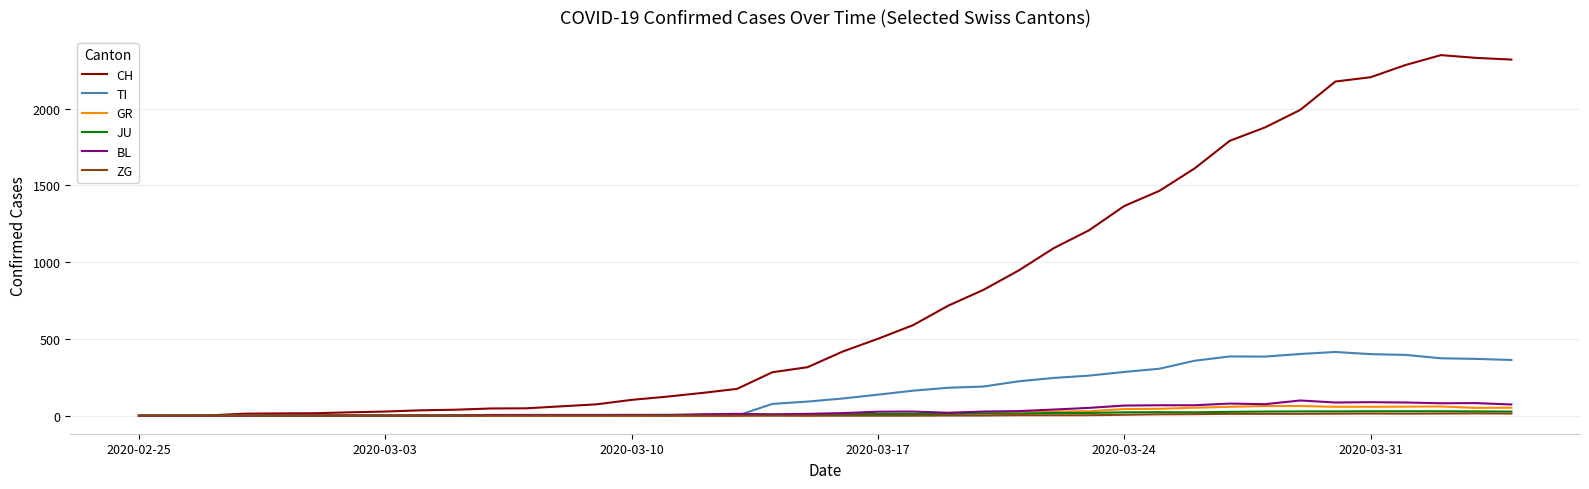

What is the greatest value displayed?

2349